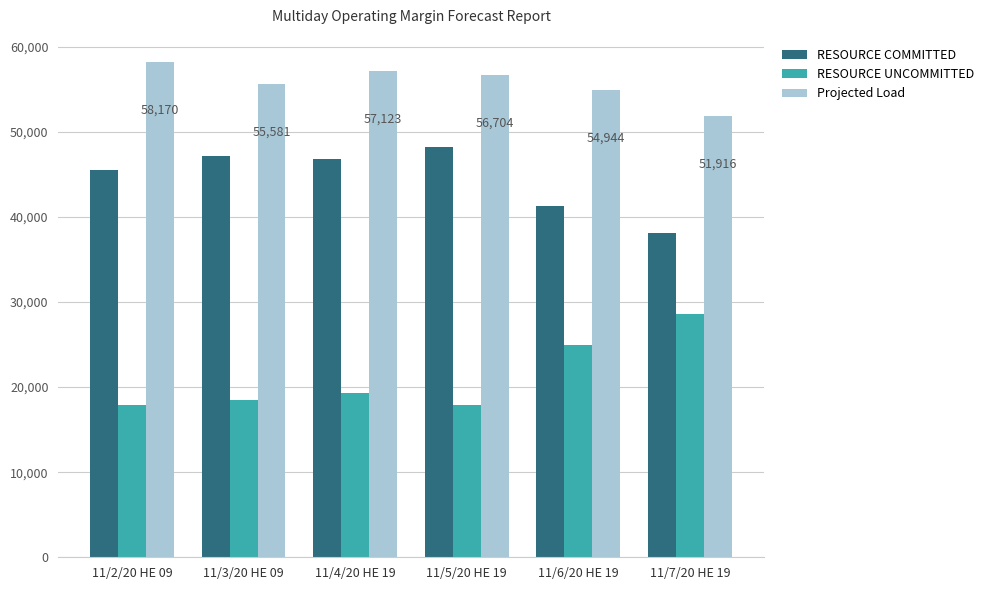

What is the approximate value of RESOURCE COMMITTED at 11/4/20 HE 19?

46823.4